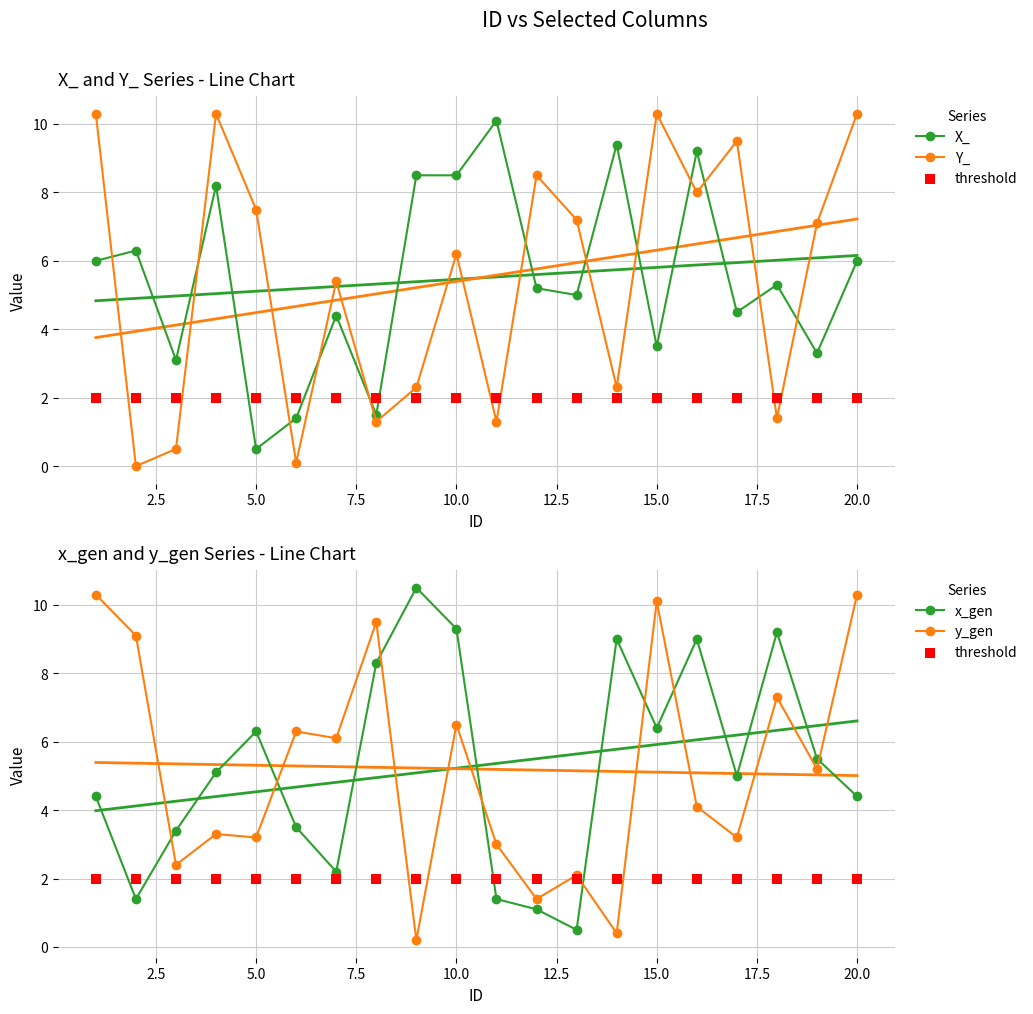

What are all the series names shown in the legend?

X_, Y_, threshold, x_gen, y_gen